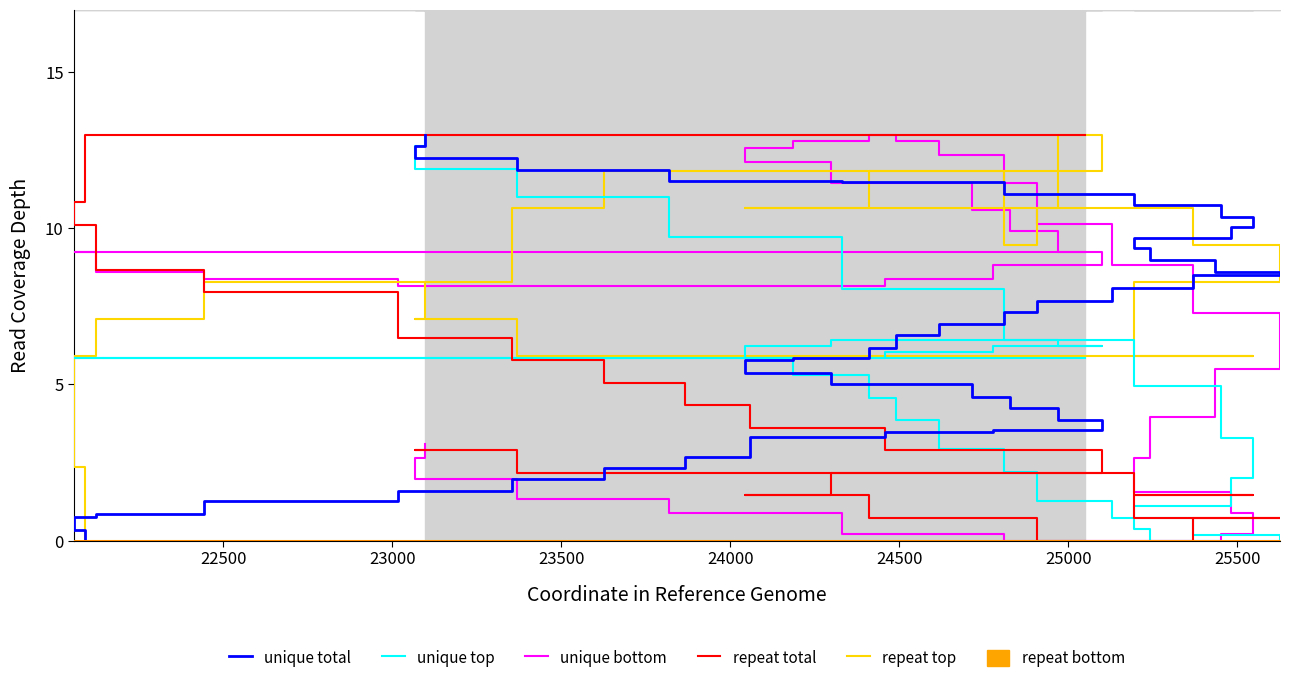

Which series has the largest total across all categories?

repeat top